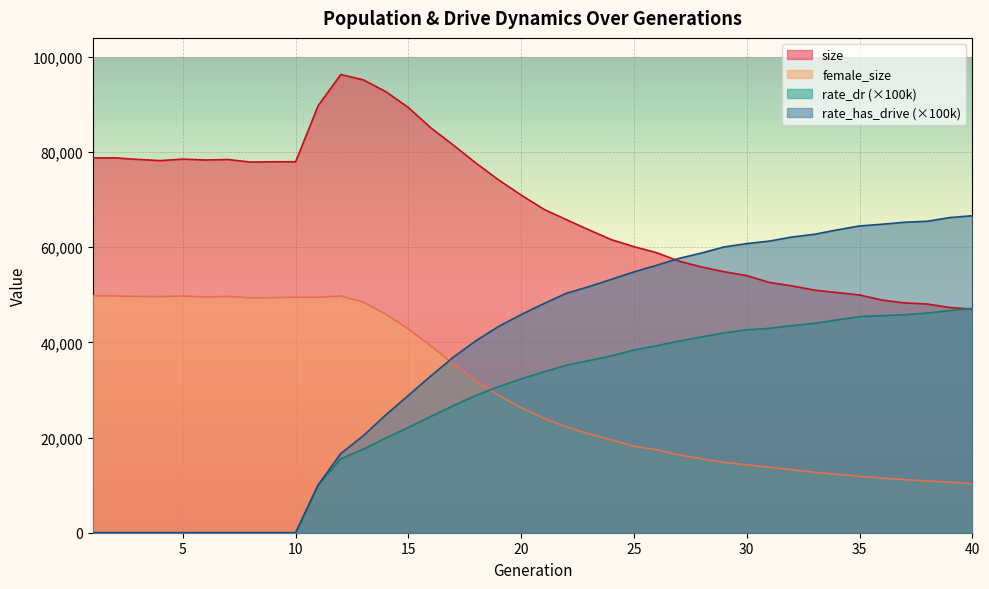

Reading left to right, what are all the values shown in this chart?

size: 78784.0	78776.0	78455.0	78204.0	78513.0	78329.0	78431.0	77895.0	77960.0	77965.0	89762.0	96289.0	95173.0	92685.0	89350.0	85060.0	81430.0	77657.0	74147.0	70954.0	67990.0	65797.0	63661.0	61584.0	60124.0	58854.0	57071.0	55842.0	54839.0	54037.0	52596.0	51878.0	50979.0	50474.0	49961.0	48891.0	48293.0	48066.0	47327.0	46985.0
female_size: 49769.0	49745.0	49663.0	49623.0	49760.0	49530.0	49660.0	49363.0	49393.0	49491.0	49474.0	49758.0	48455.0	45931.0	42826.0	39230.0	35470.0	31946.0	28862.0	26286.0	24087.0	22252.0	20779.0	19532.0	18172.0	17443.0	16362.0	15539.0	14769.0	14262.0	13763.0	13257.0	12693.0	12277.0	11852.0	11479.0	11149.0	10886.0	10624.0	10294.0
rate_dr: 0.0	0.0	0.0	0.0	0.0	0.0	0.0	0.0	0.0	0.0	10070.7	15546.0	17546.3	19908.3	22132.4	24442.1	26719.7	28852.9	30706.4	32318.4	33792.7	35190.0	36173.6	37174.8	38401.2	39288.4	40266.9	41154.3	42002.0	42634.4	42938.8	43521.2	44001.2	44715.9	45409.0	45611.0	45806.0	46161.6	46681.4	47159.5
rate_has_drive: 0.0	0.0	0.0	0.0	0.0	0.0	0.0	0.0	0.0	0.0	10070.7	16632.1	20392.8	24773.9	28864.9	32973.2	36924.1	40374.5	43361.2	45847.6	48145.9	50316.8	51714.8	53261.0	54819.5	56192.1	57663.9	58791.5	60067.0	60760.7	61286.8	62137.9	62720.6	63640.5	64468.1	64830.8	65250.6	65454.8	66232.7	66615.5